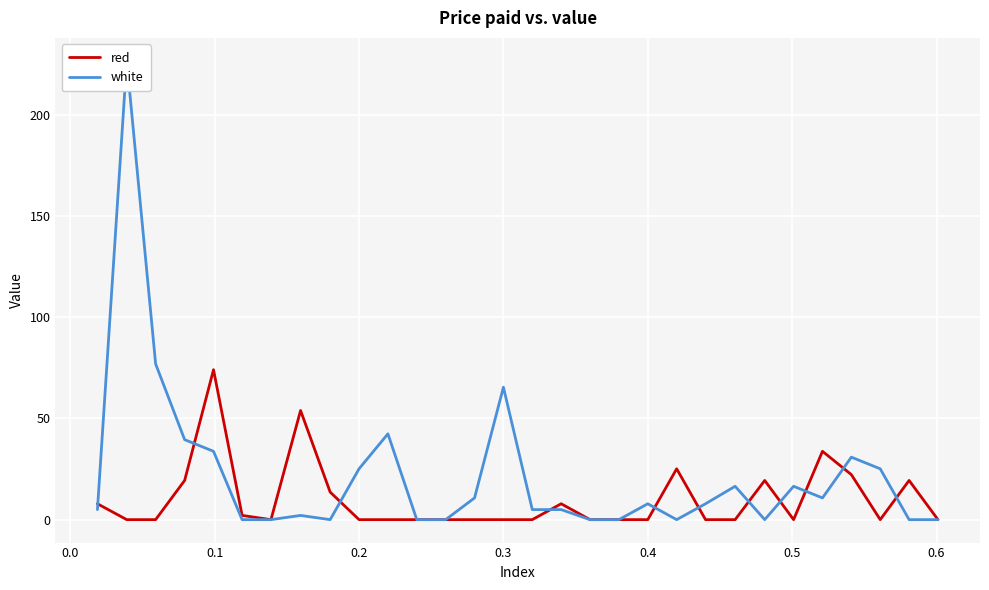

What is the highest value of the red series?

74.0